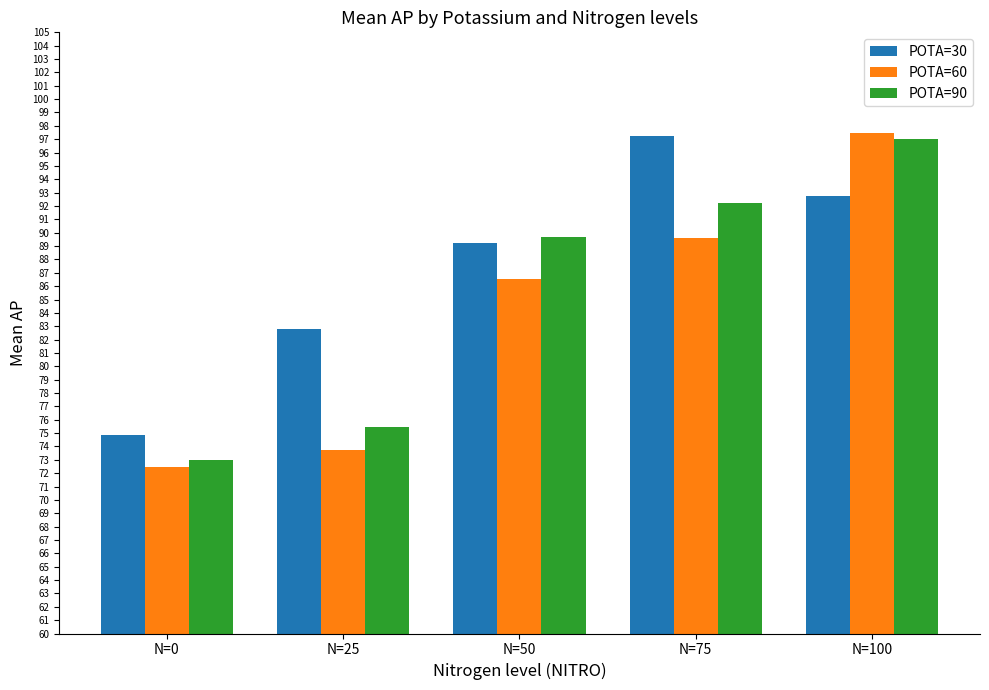

Which series changed the most between N=0 and N=25?

POTA=30